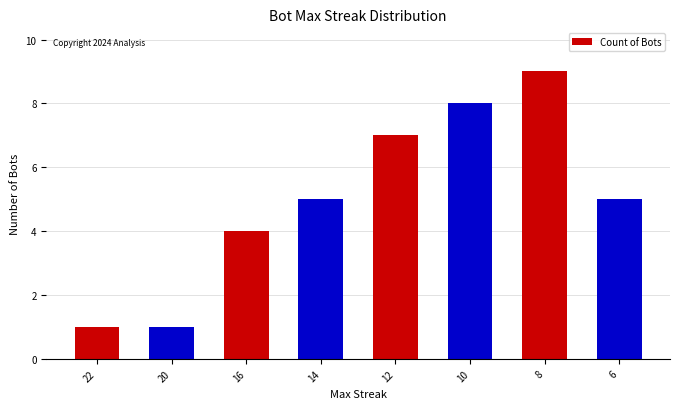

What is the ratio of the value at 8 to the value at 14?

1.8